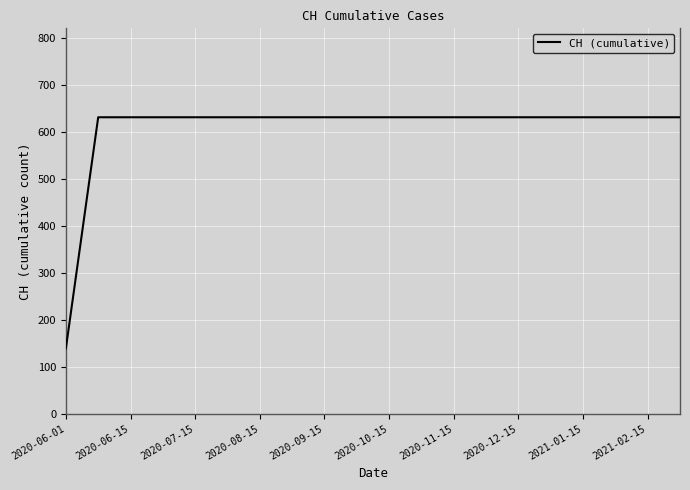

What is the smallest value displayed?

139